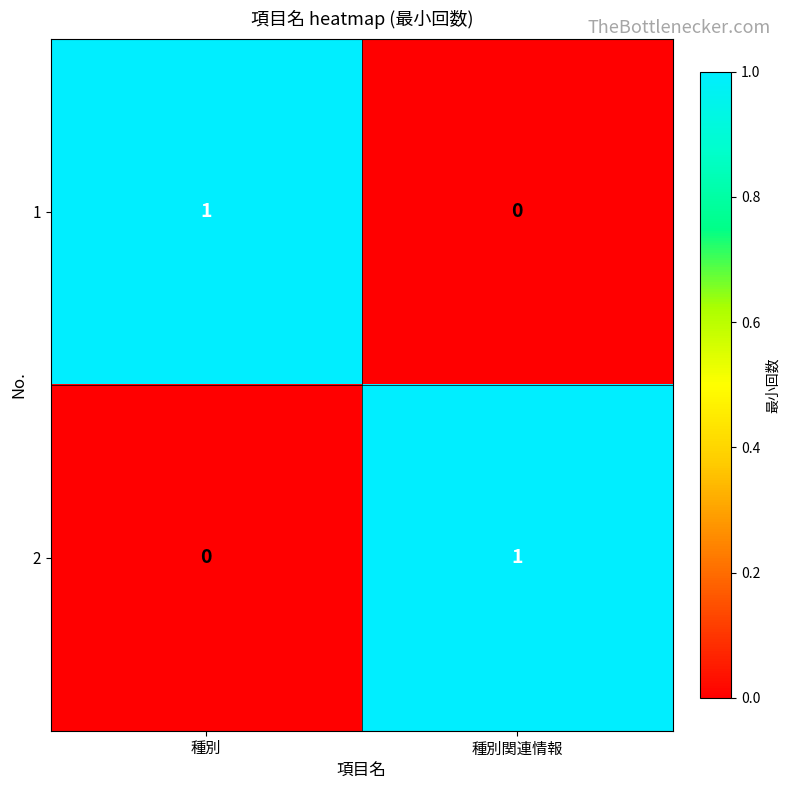

The value of 1 at 種別 is 2. True or false?

False